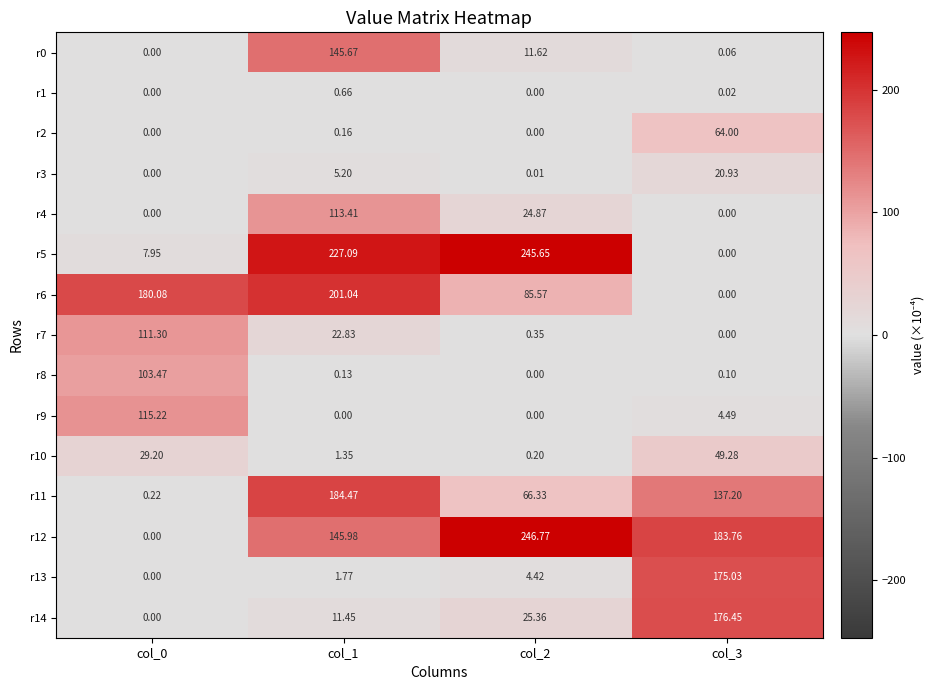

Reading left to right, what are all the values shown in this chart?

r0: col_0=0.0	col_1=145.7	col_2=11.6	col_3=0.1
r1: col_0=0.0	col_1=0.7	col_2=0.0	col_3=0.0
r2: col_0=0.0	col_1=0.2	col_2=0.0	col_3=64.0
r3: col_0=0.0	col_1=5.2	col_2=0.0	col_3=20.9
r4: col_0=0.0	col_1=113.4	col_2=24.9	col_3=0.0
r5: col_0=8.0	col_1=227.1	col_2=245.7	col_3=0.0
r6: col_0=180.1	col_1=201.0	col_2=85.6	col_3=0.0
r7: col_0=111.3	col_1=22.8	col_2=0.3	col_3=0.0
r8: col_0=103.5	col_1=0.1	col_2=0.0	col_3=0.1
r9: col_0=115.2	col_1=0.0	col_2=0.0	col_3=4.5
r10: col_0=29.2	col_1=1.4	col_2=0.2	col_3=49.3
r11: col_0=0.2	col_1=184.5	col_2=66.3	col_3=137.2
r12: col_0=0.0	col_1=146.0	col_2=246.8	col_3=183.8
r13: col_0=0.0	col_1=1.8	col_2=4.4	col_3=175.0
r14: col_0=0.0	col_1=11.4	col_2=25.4	col_3=176.4